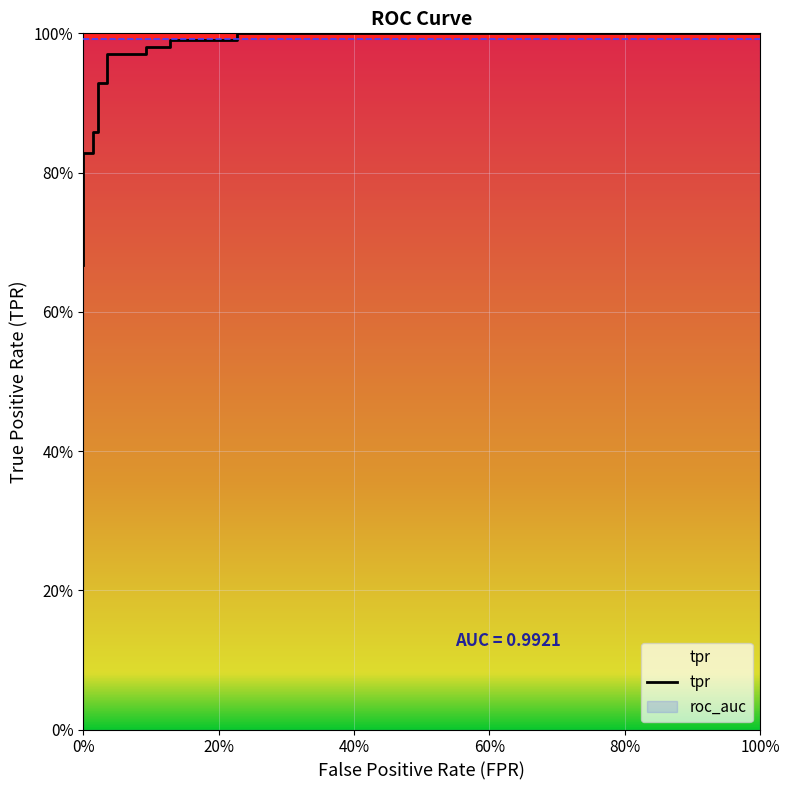

Read the tpr value at 13.

1.0